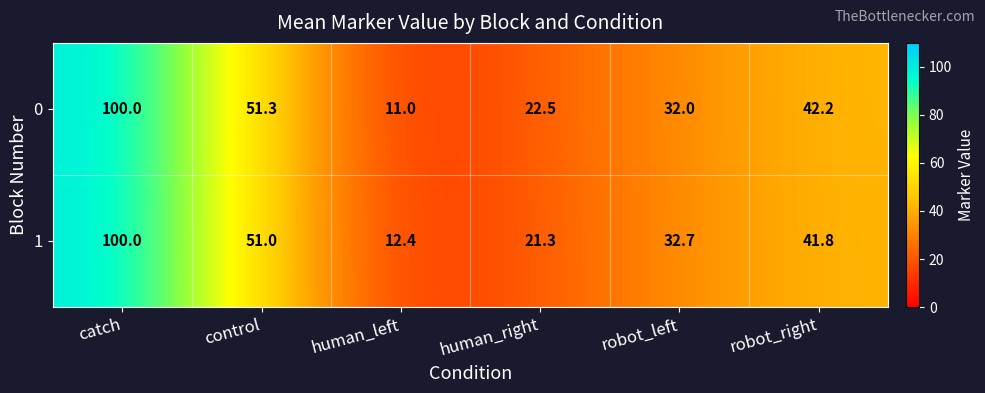

Reading left to right, extract all data points from this chart.

0: 100.0	51.3	11.0	22.5	32.0	42.2
1: 100.0	51.0	12.4	21.3	32.7	41.8